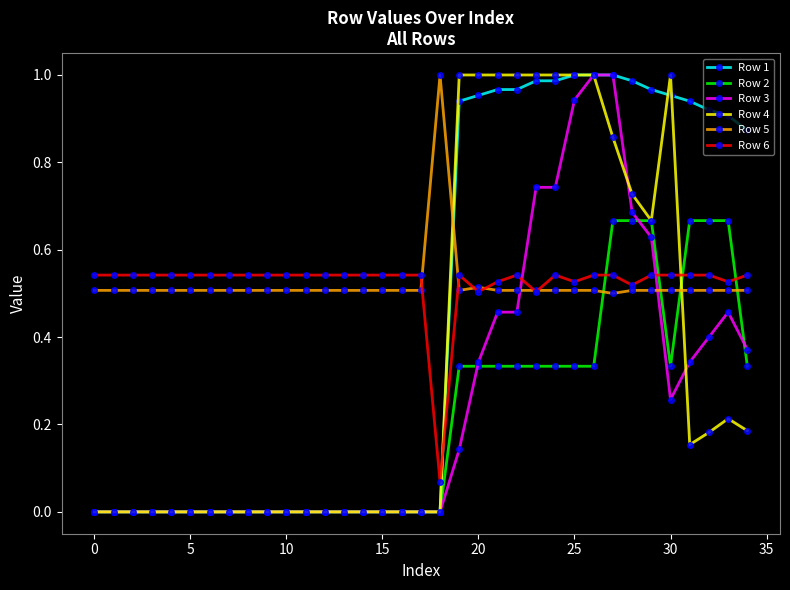

True or false: Row 6 and Row 1 intersect in this chart.

True